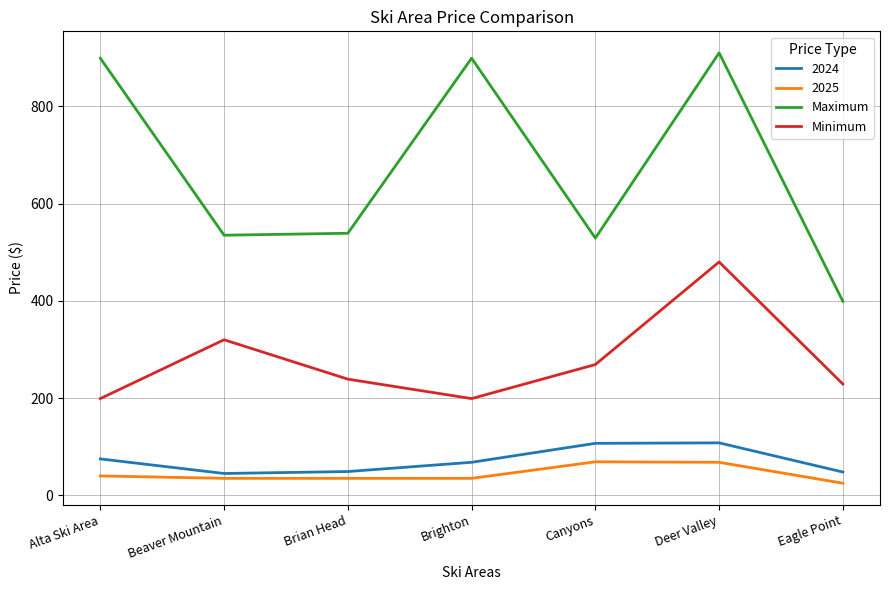

List the series in order of their peak value, lowest first.

2025, 2024, Minimum, Maximum